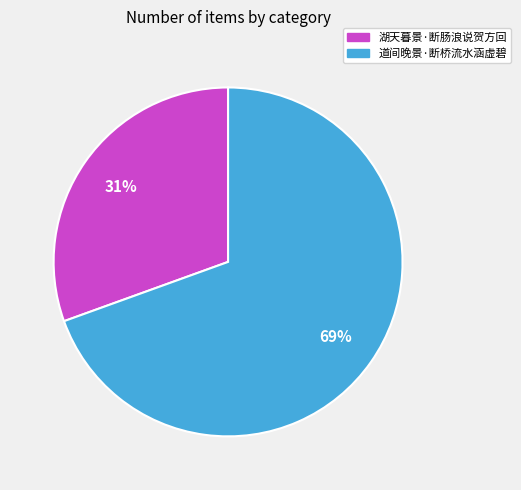

To the nearest percent, what portion does 道间晚景·断桥流水涵虚碧 represent?

69%